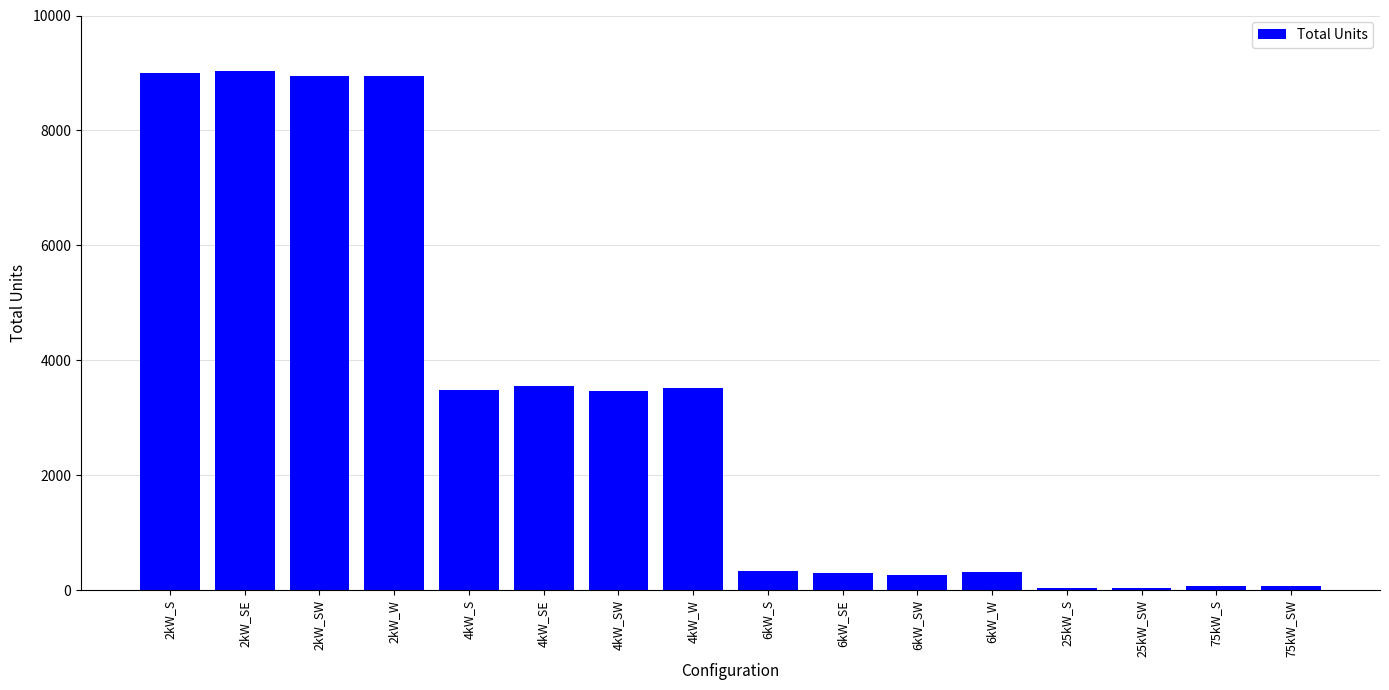

What is the sum of the values at 4kW_W and 6kW_SE?

3832